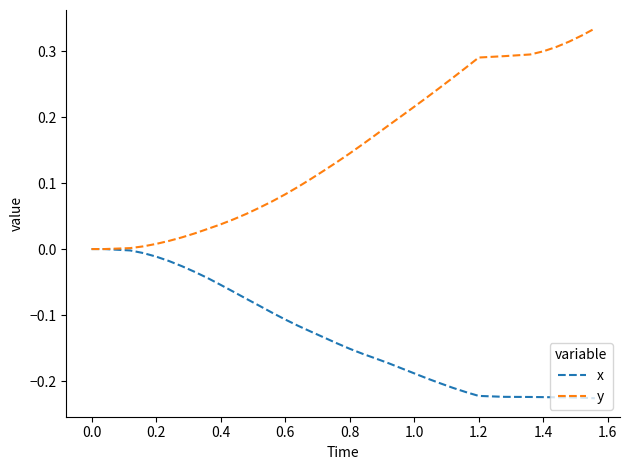

Which series has the widest spread of values?

y